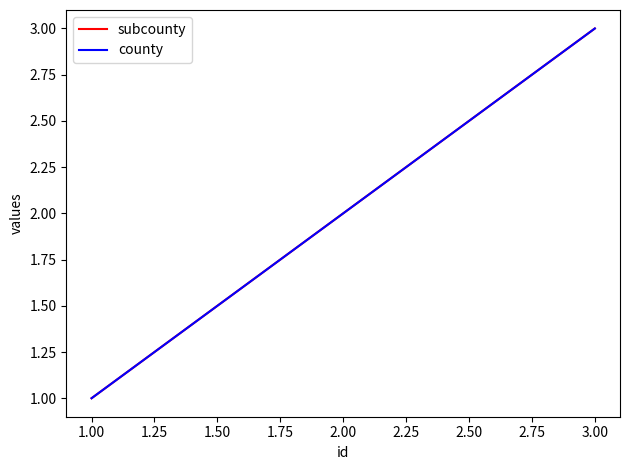

Does the chart have visible grid lines?

No